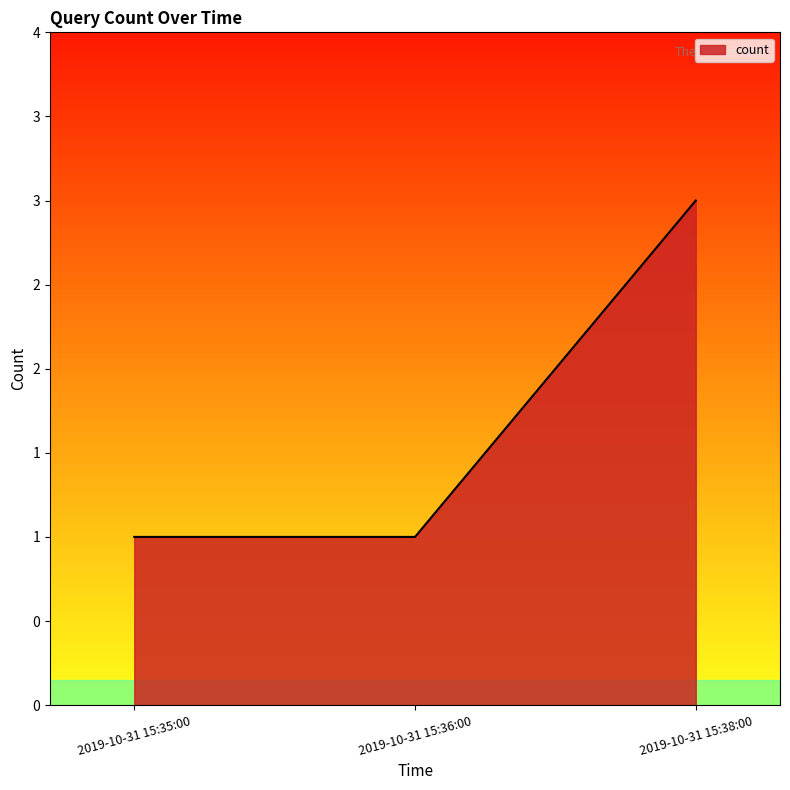

Reading right to left, extract all data points from this chart.

3	1	1